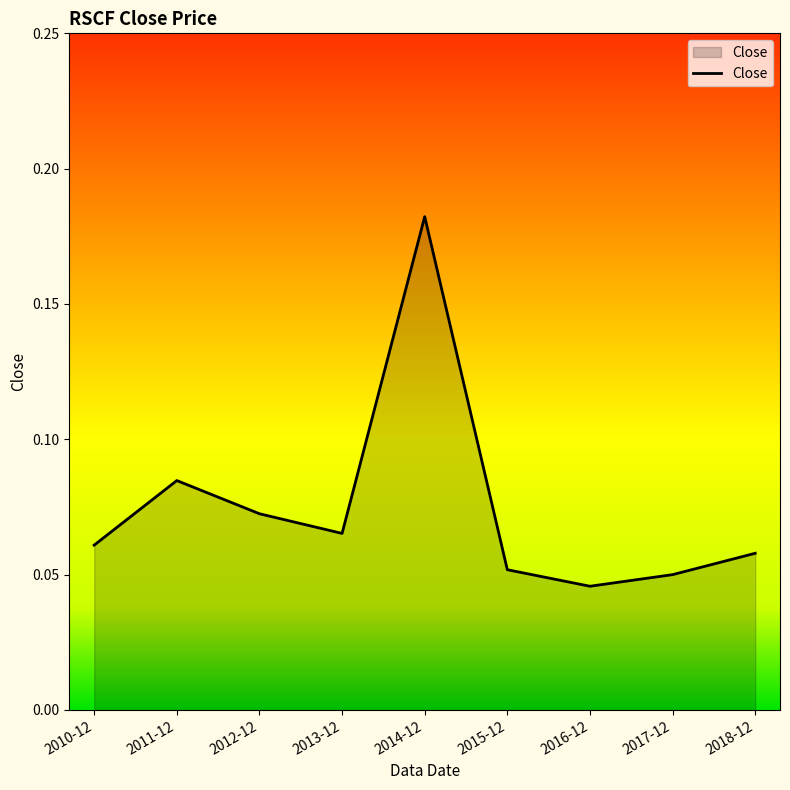

Count the number of categories in the chart.

9